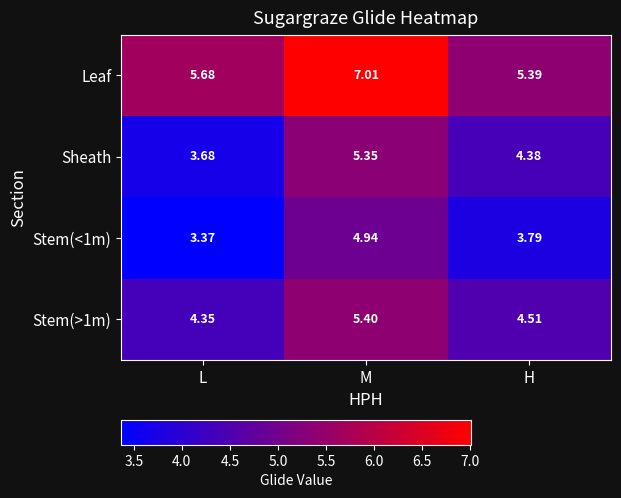

Where is Stem(<1m) nearest to the value 4?

H